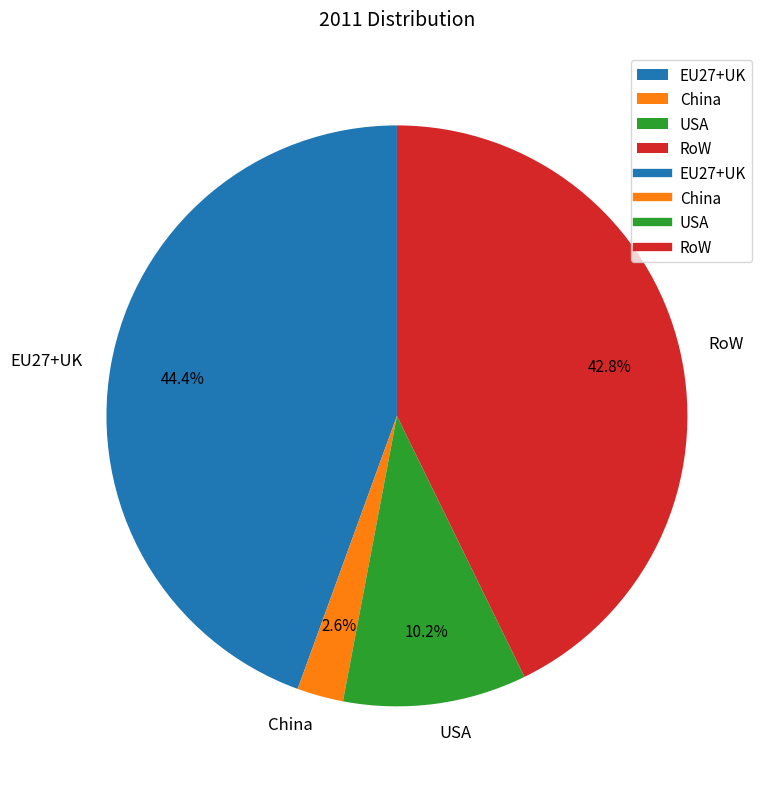

Rank the categories by value from highest to lowest.

EU27+UK, RoW, USA, China